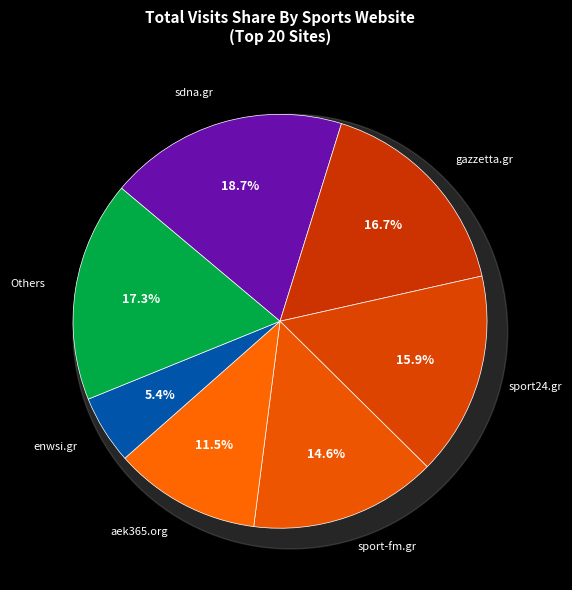

What percentage is NOT represented by enwsi.gr?

94.6%